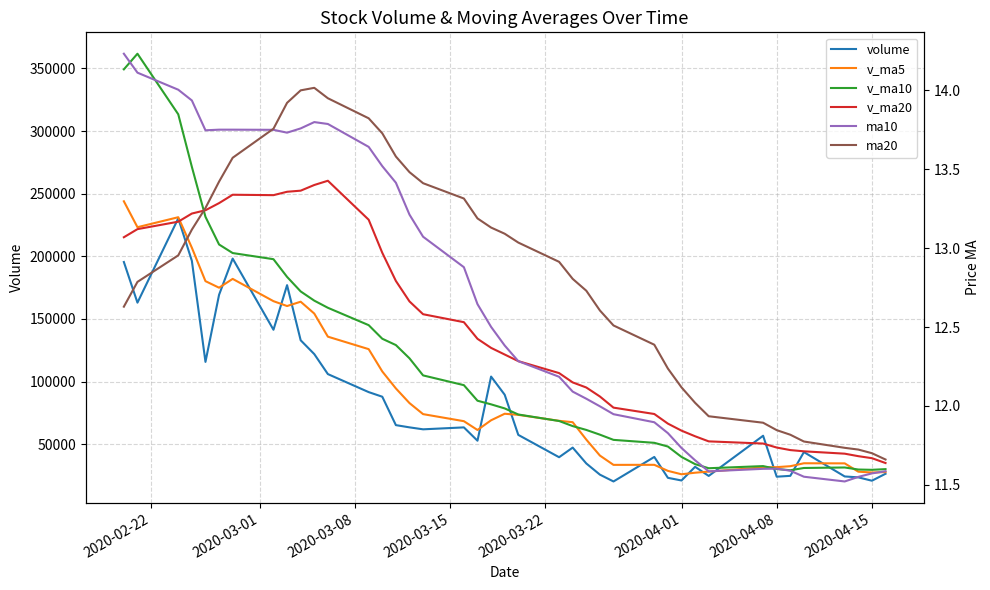

Is this an area chart (filled region under the line)?

No